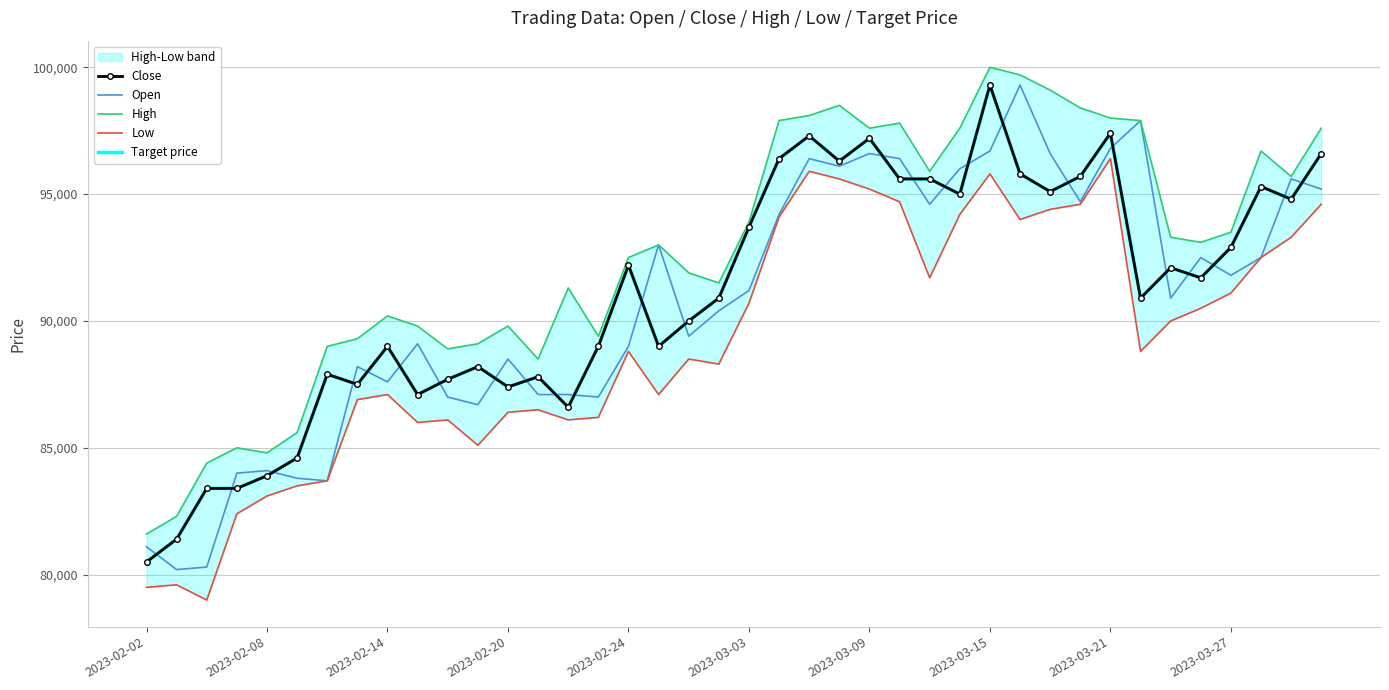

True or false: Low and Open cross at least once.

False